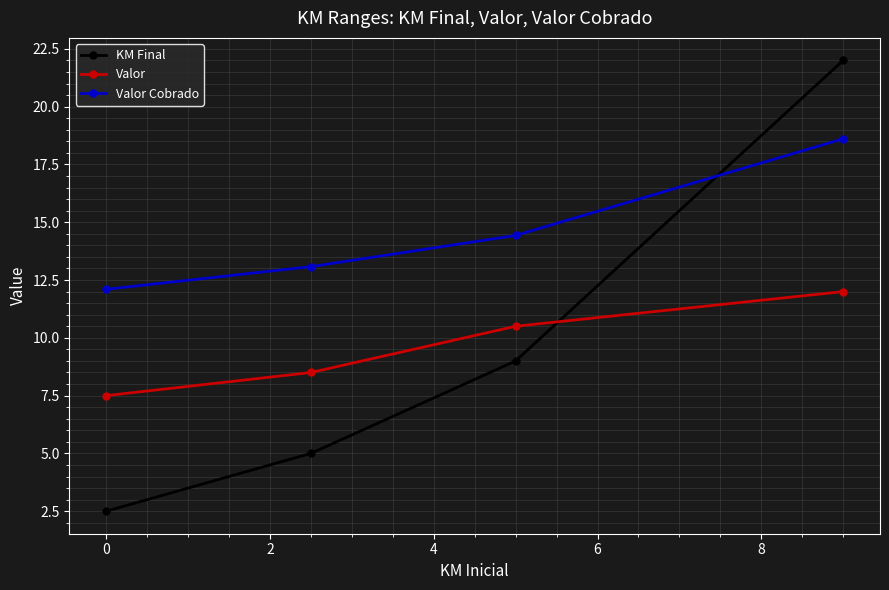

True or false: Valor has more than 0 interior local peaks.

False